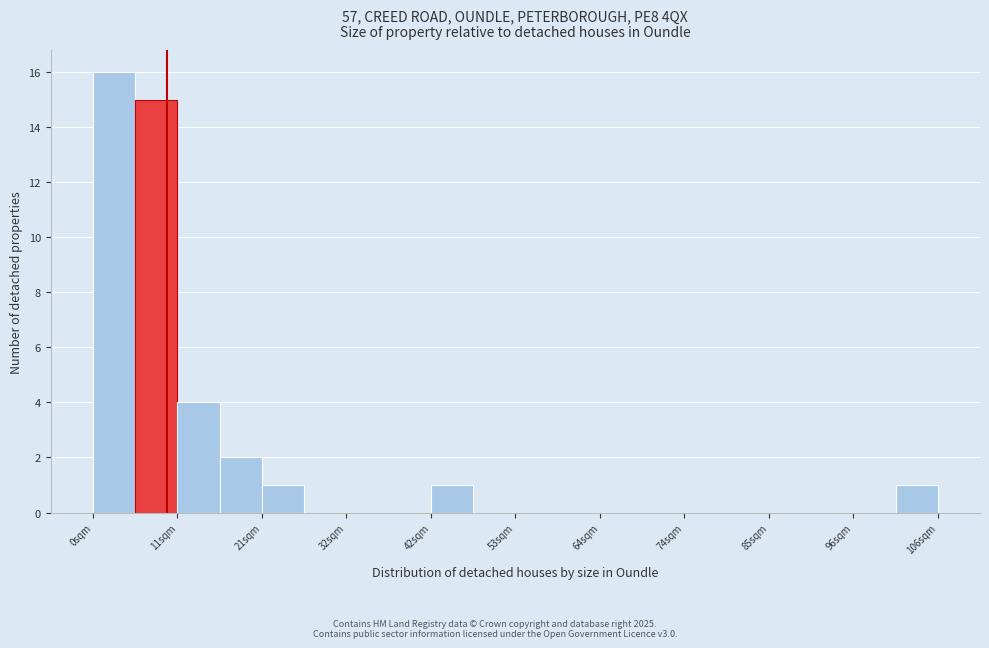

Read against the x-axis, roughly where is the centre of the tallest bar?

2